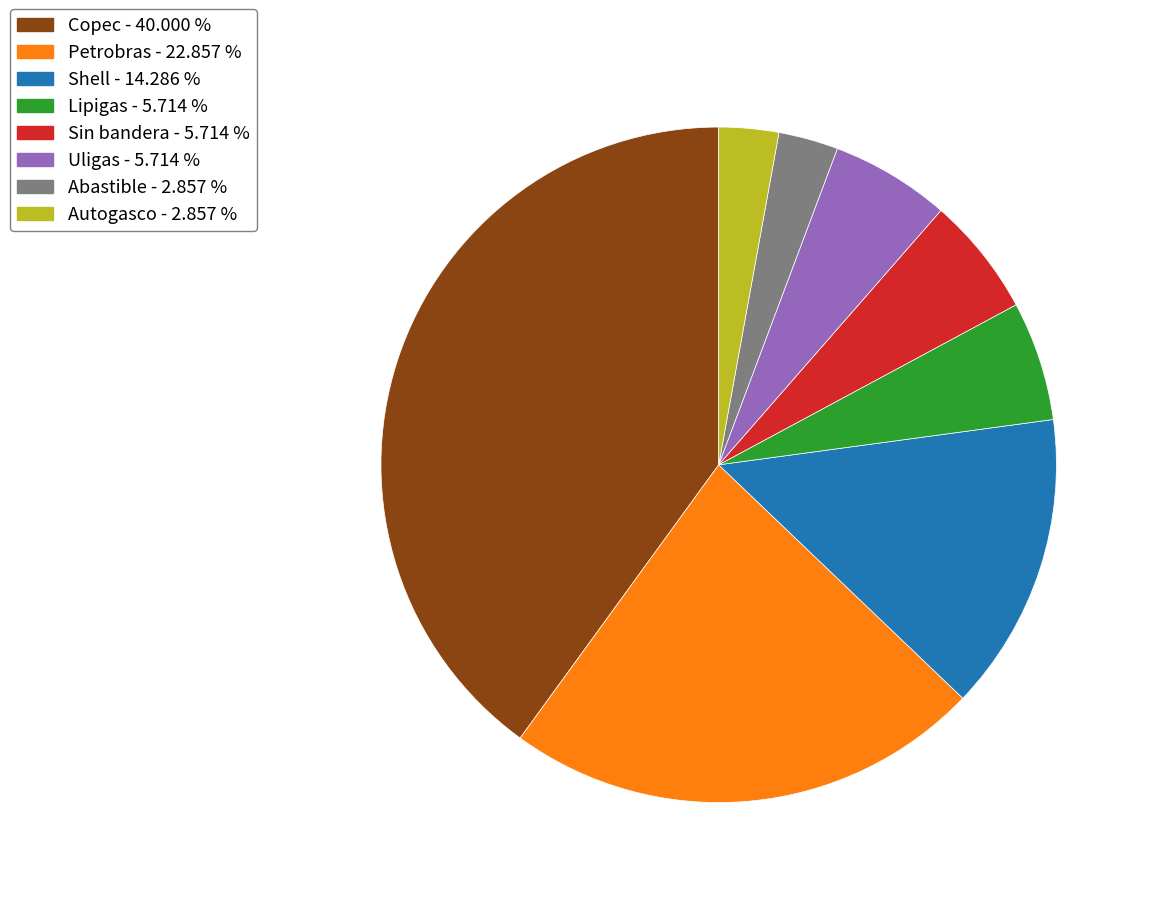

Is there any slice that represents more than half of the pie?

No